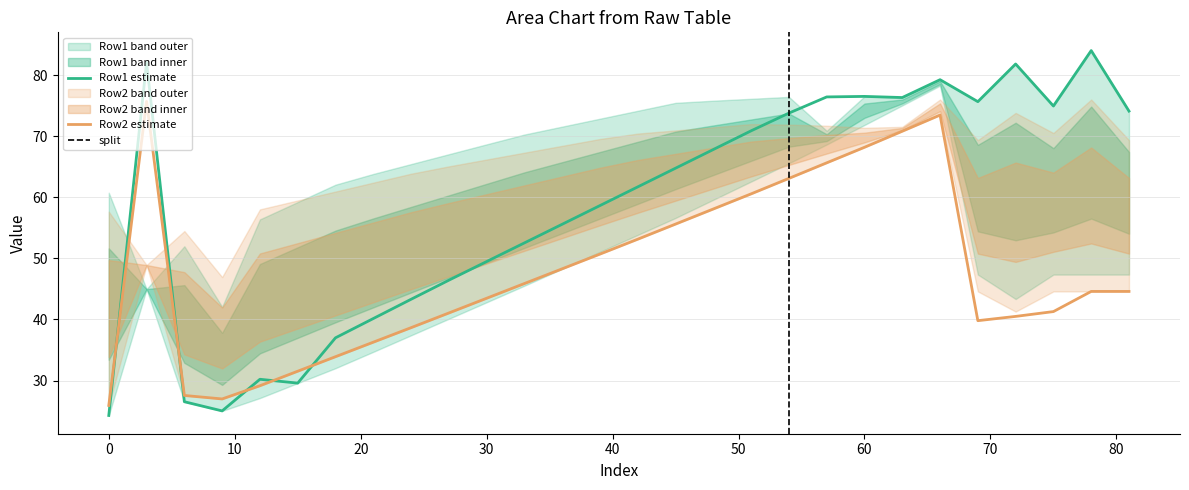

In Row2_col3, how many points are lower than both neighbors (excluding endpoints)?

2